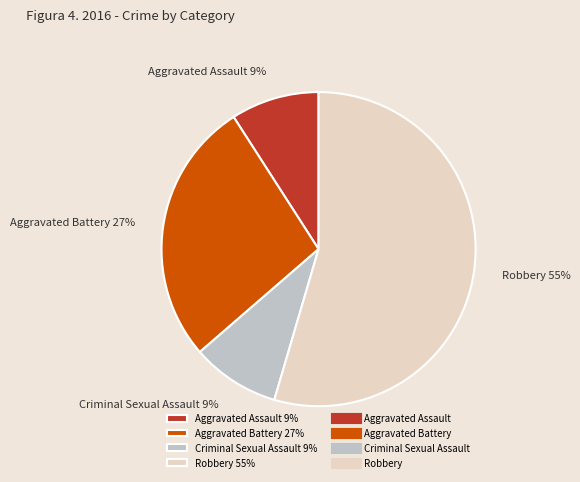

Is there any slice that represents more than half of the pie?

Yes